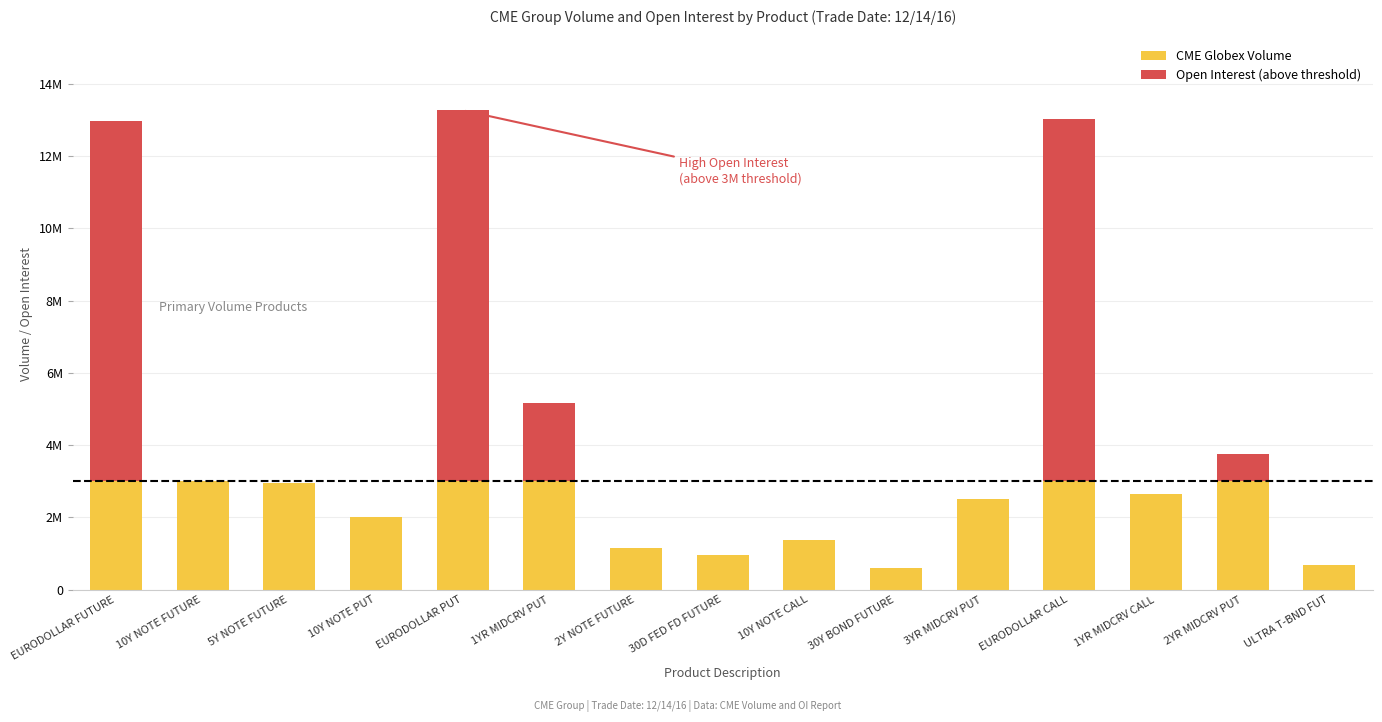

What is the difference between the highest and lowest values at 3YR MIDCRV PUT?

58881